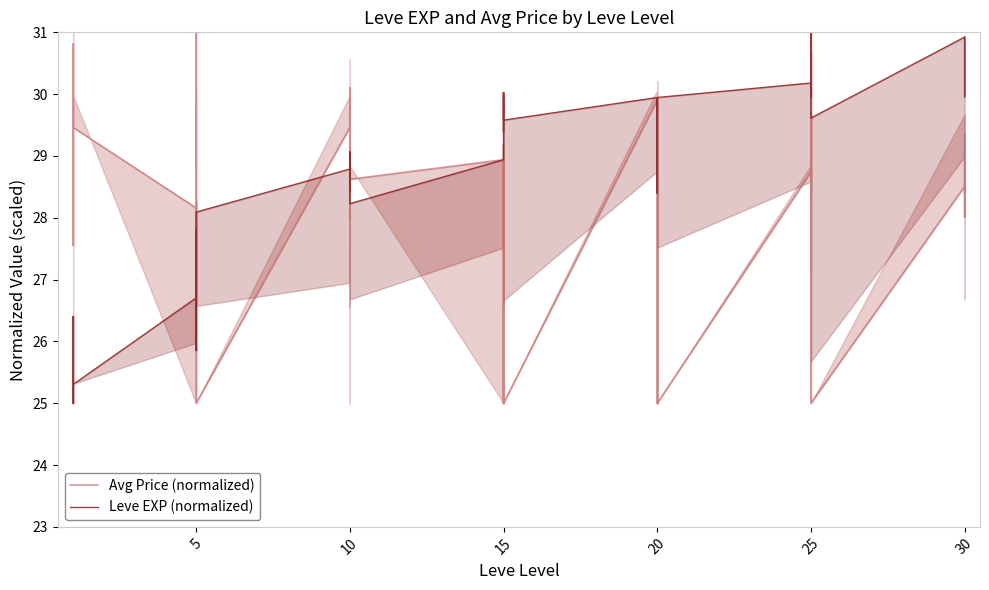

What is the average value of the Leve EXP (normalized) series?

28.6